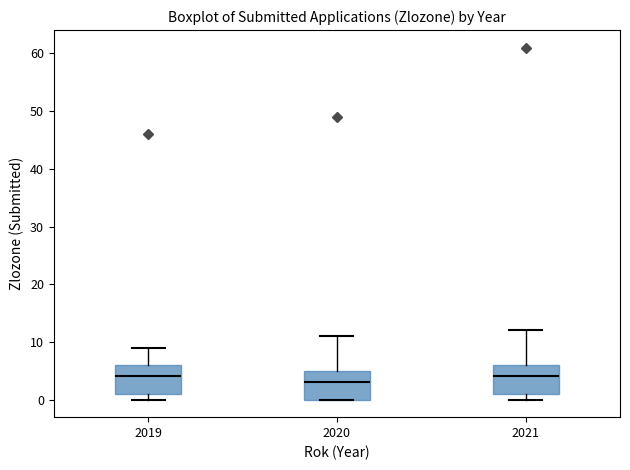

Where is the lower edge of the box at x = 2020 on the y-axis? The values are not printed on the chart, so give them approximately, as read against the axis.

0